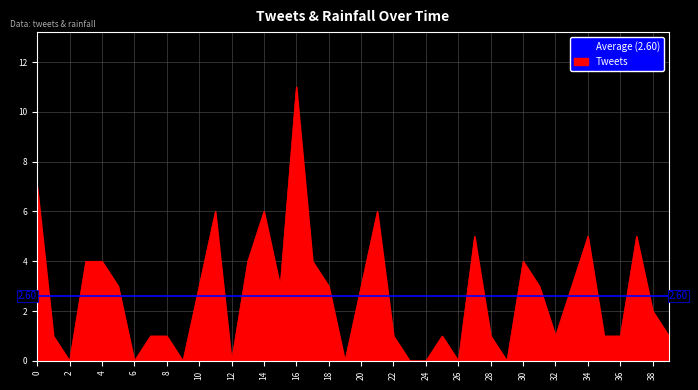

Count the number of values greater than 3.

13